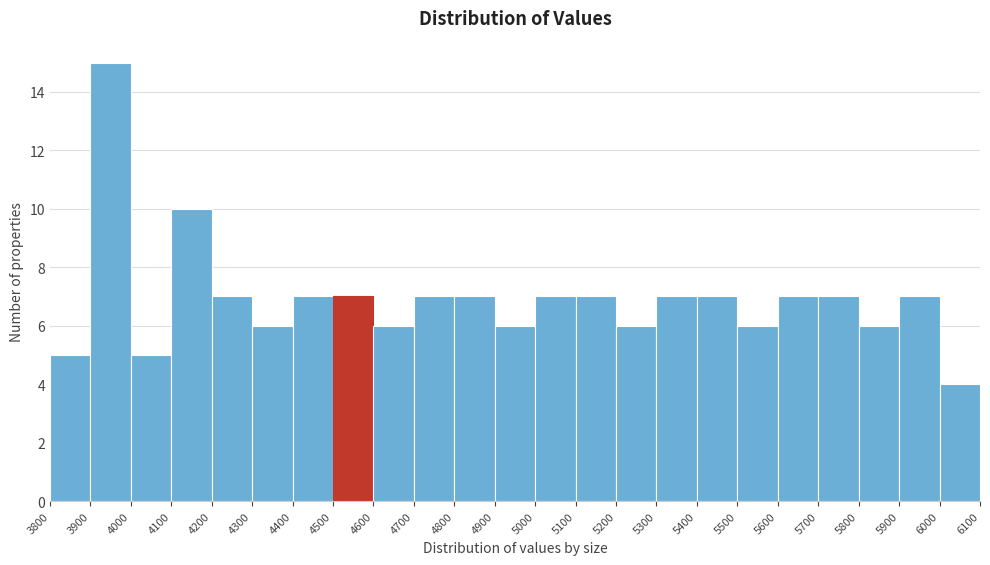

Reading left to right, list every bar in this chart as the range it spans on the x-axis followed by its height. The values are not printed on the chart, so give them approximately, as read against the axis.

3800 to 3900: 5
3900 to 4000: 15
4000 to 4100: 5
4100 to 4200: 10
4200 to 4300: 7
4300 to 4400: 6
4400 to 4500: 7
4500 to 4600: 7
4600 to 4700: 6
4700 to 4800: 7
4800 to 4900: 7
4900 to 5000: 6
5000 to 5100: 7
5100 to 5200: 7
5200 to 5300: 6
5300 to 5400: 7
5400 to 5500: 7
5500 to 5600: 6
5600 to 5700: 7
5700 to 5800: 7
5800 to 5900: 6
5900 to 6000: 7
6000 to 6100: 4